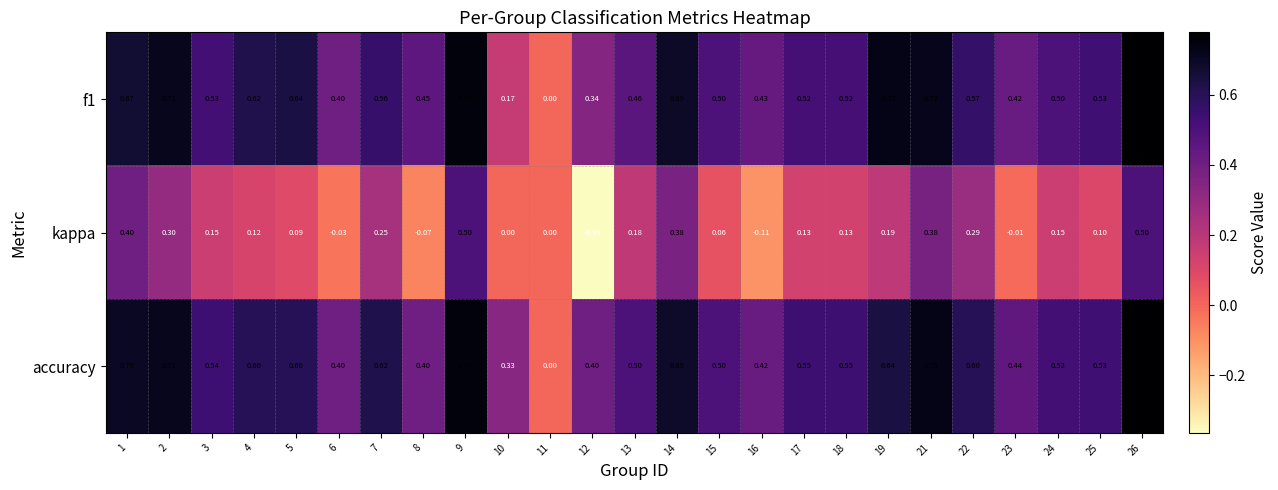

Which series has the largest range (max minus min)?

kappa